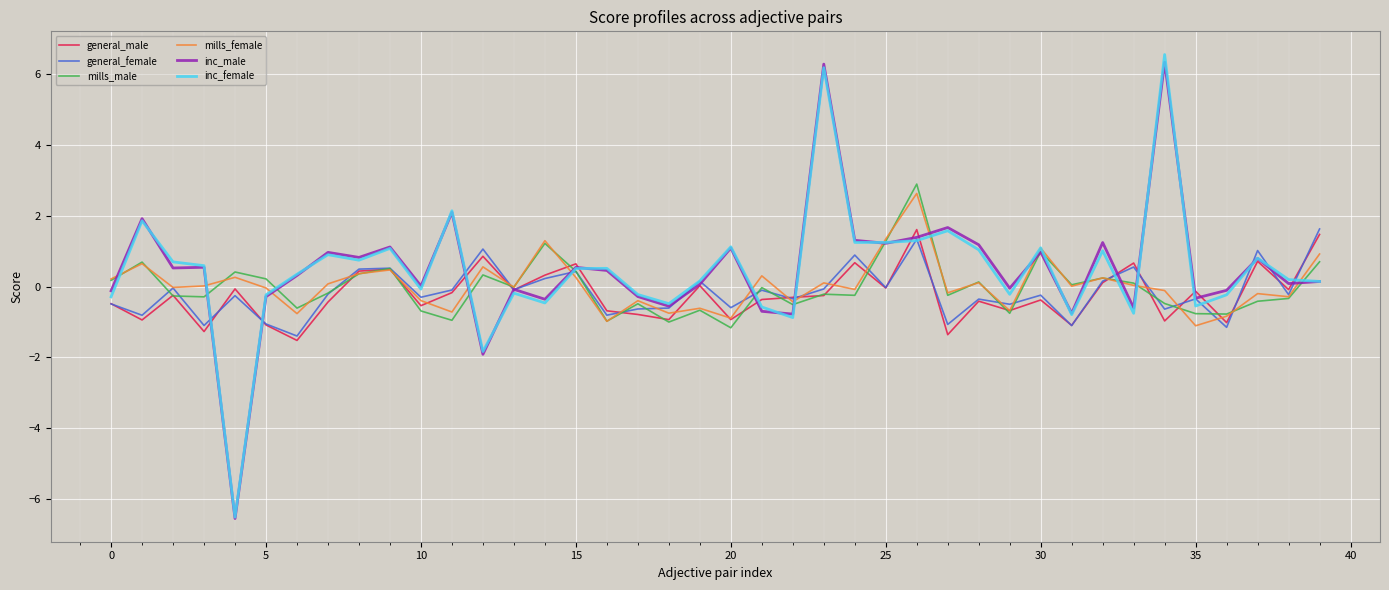

What is the highest value of the mills_male series?

2.9